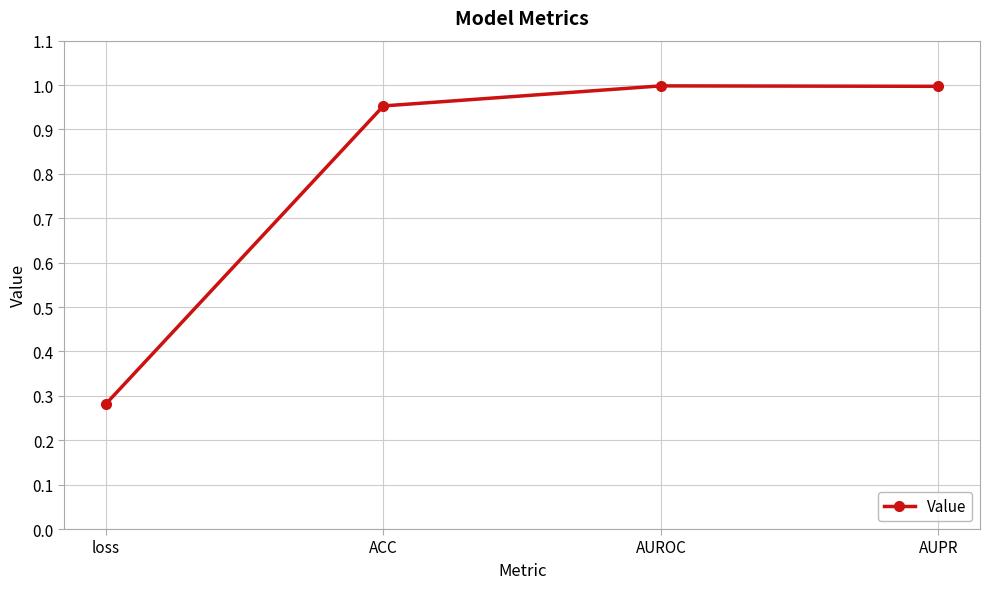

The value at ACC is 0.4. True or false?

False